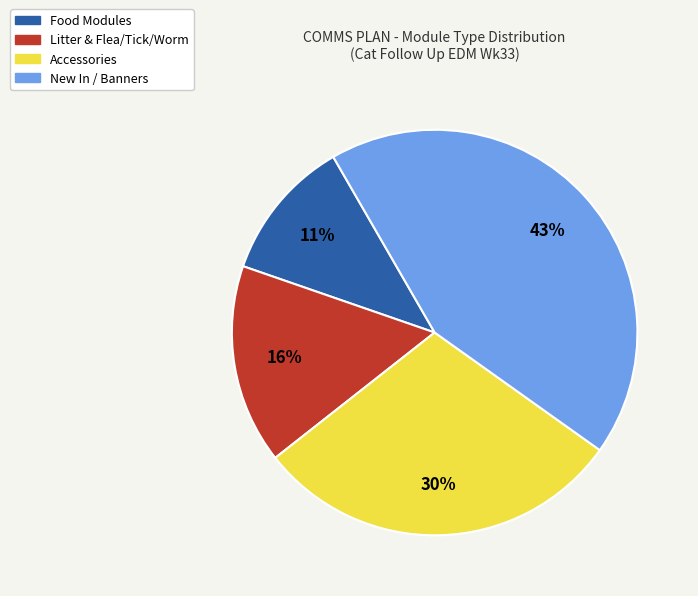

Does any single category account for the majority?

No